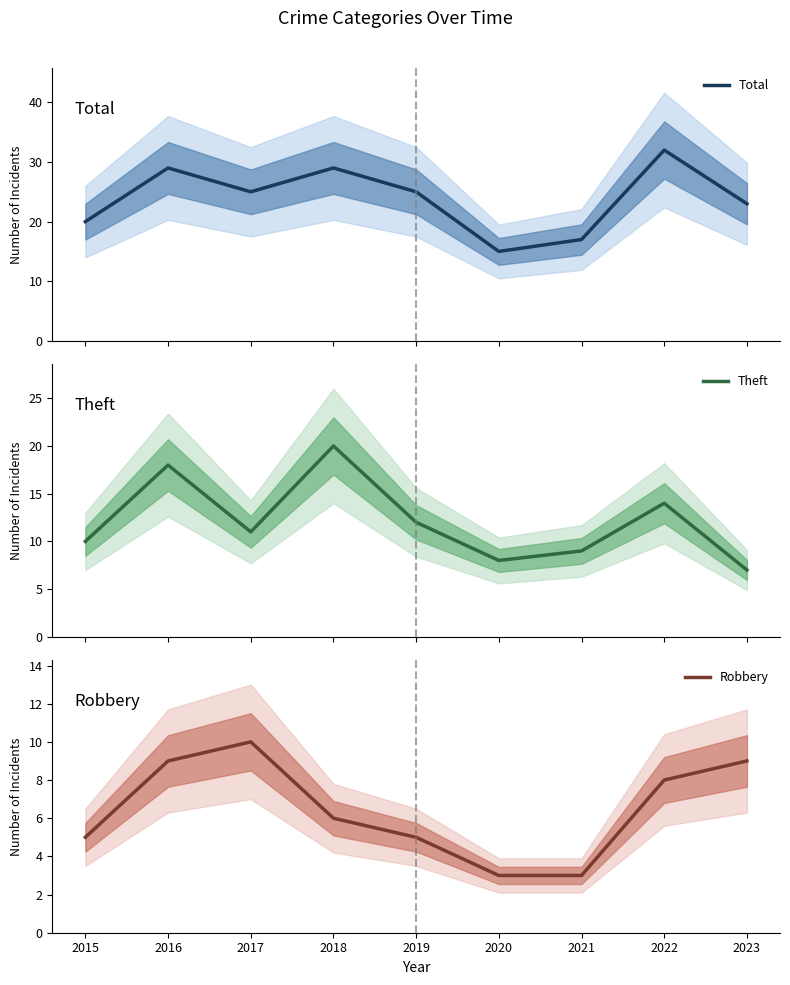

What are all the series names shown in the legend?

Total, Theft, Robbery